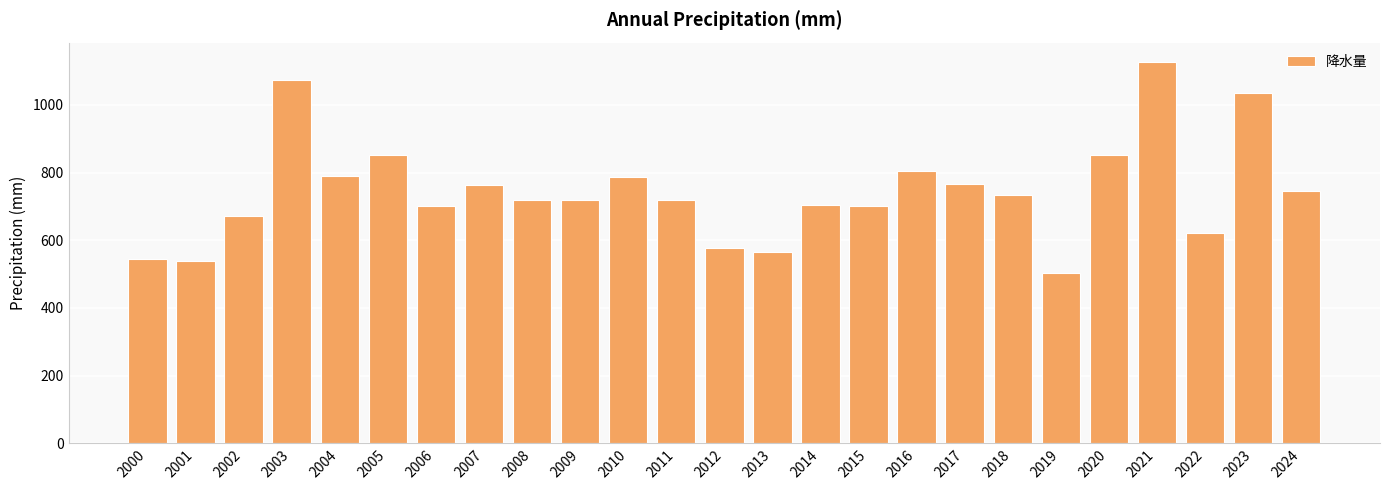

The chart shows a value of 504.2 at 2019. True or false?

True